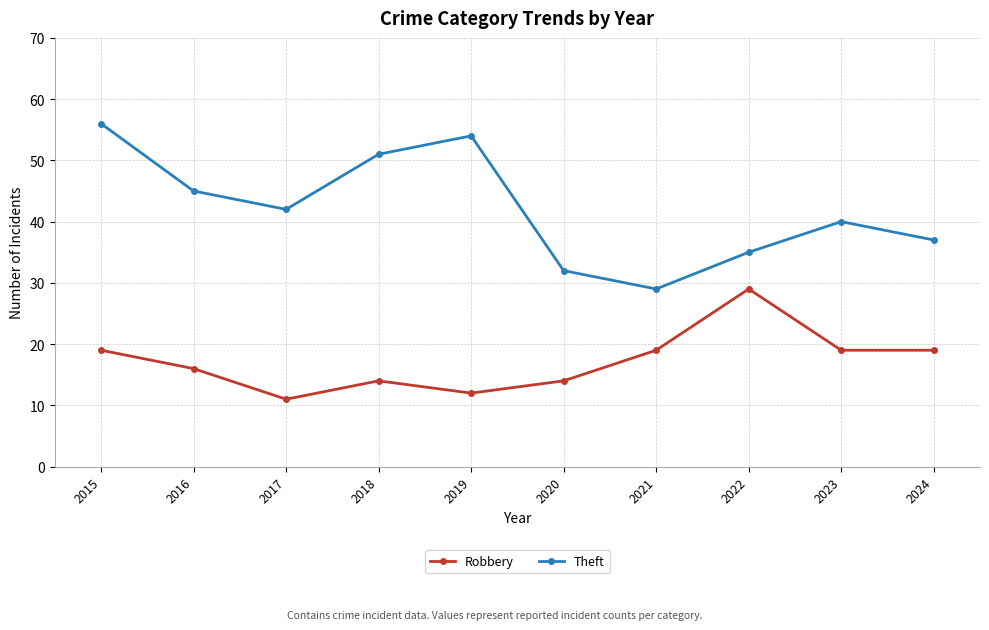

Is the value of Robbery at 2020 greater than the value of Theft at 2021?

No